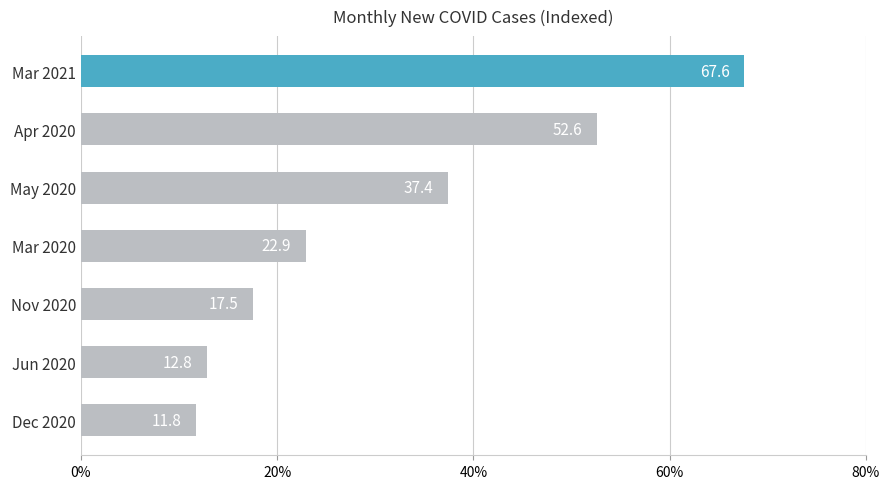

Reading top to bottom, extract all data points from this chart.

Mar 2021=67.6	Apr 2020=52.6	May 2020=37.4	Mar 2020=22.9	Nov 2020=17.5	Jun 2020=12.8	Dec 2020=11.8